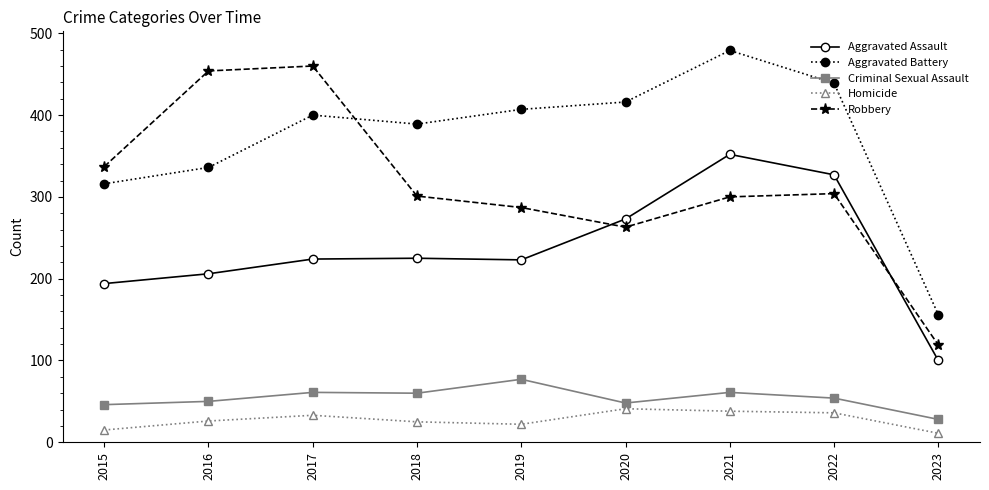

What is the sum of all Aggravated Battery values?

3338